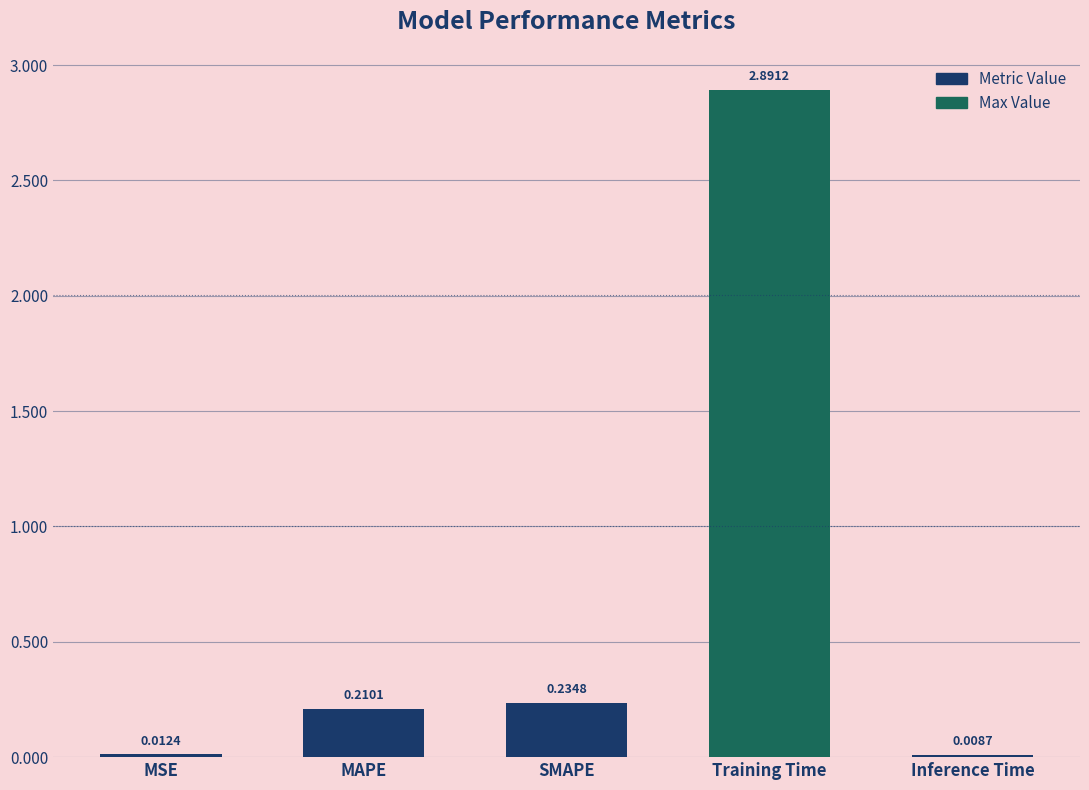

How many distinct data groups are displayed?

1